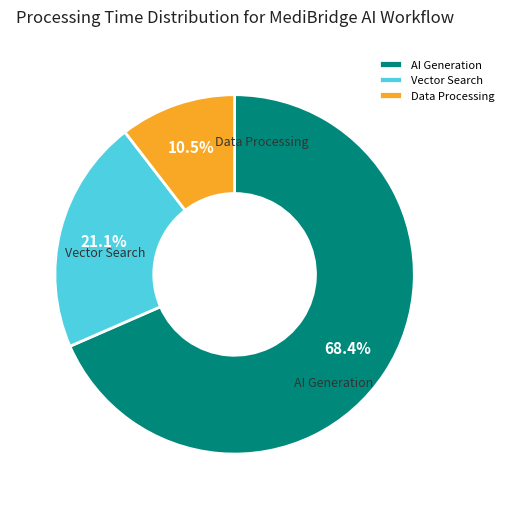

How many segments does this pie chart have?

3